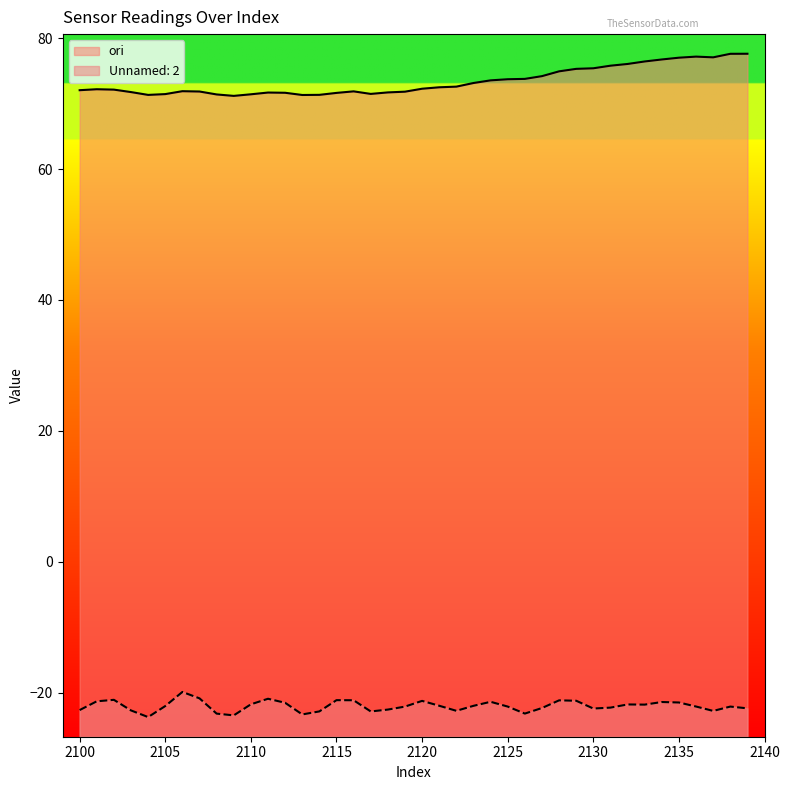

At which label is ori closest to 74?

2127